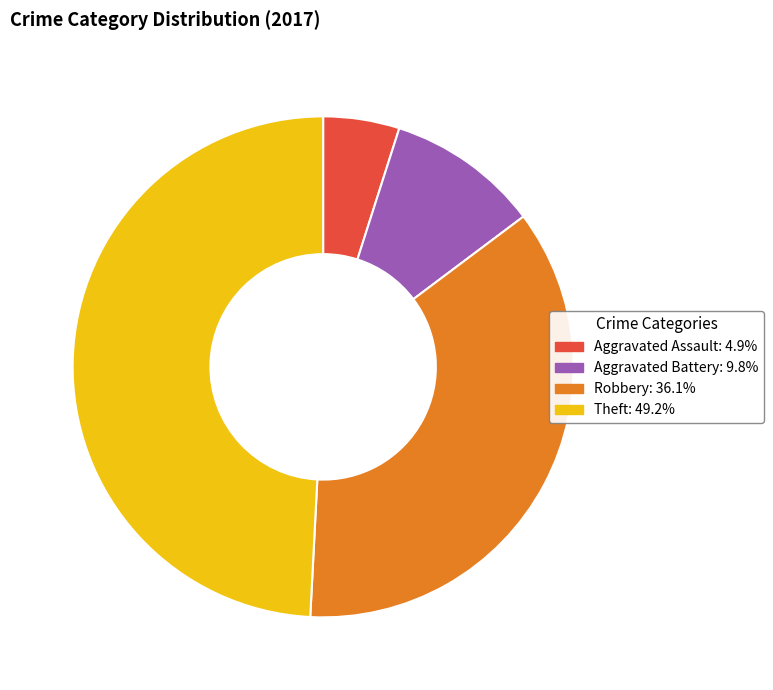

Do Theft and Aggravated Battery together represent more than half of the pie?

Yes